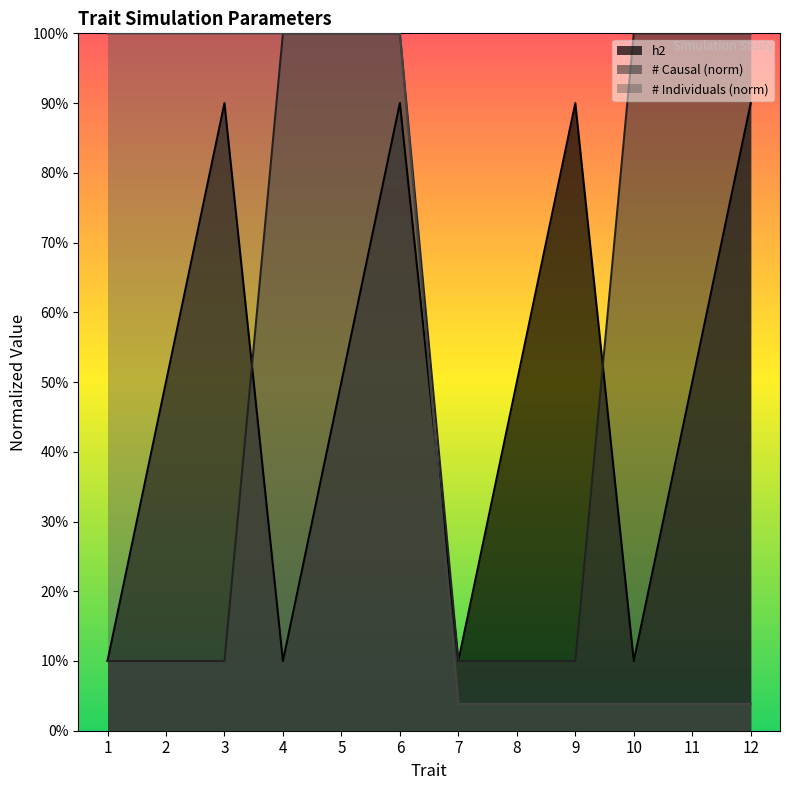

How many values in the # Individuals (x1000) series are below 1?

6